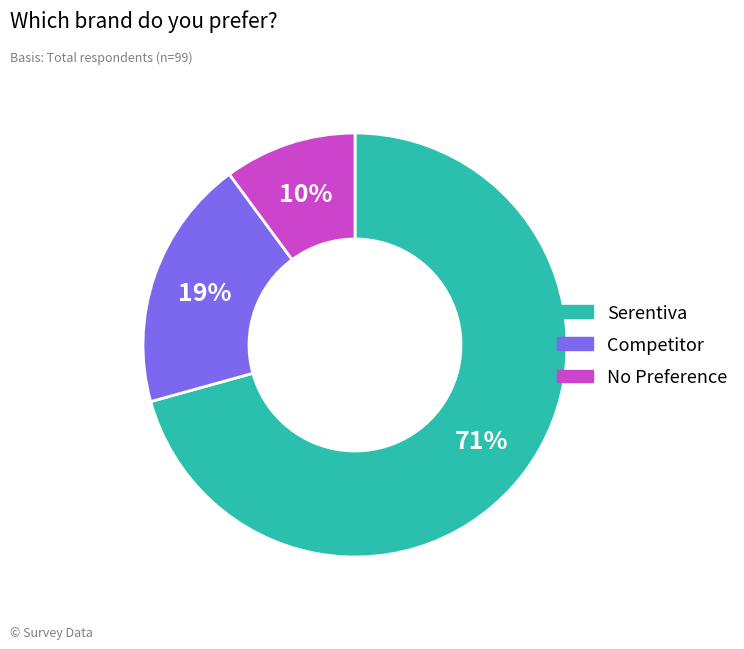

To the nearest percent, what is the average slice percentage?

33%